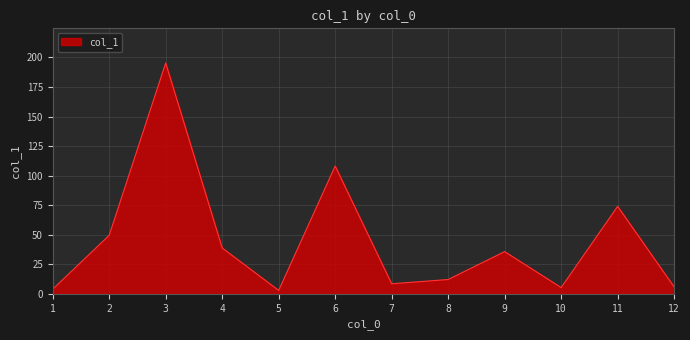

True or false: the data shows 56.6 at 9.

False